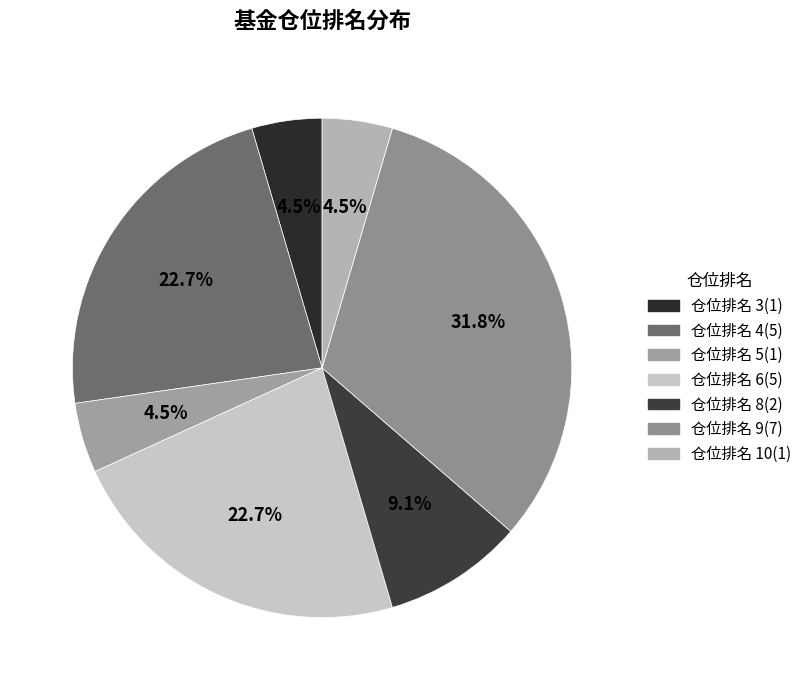

Is it true that 仓位排名 4 is 34% of the pie?

False